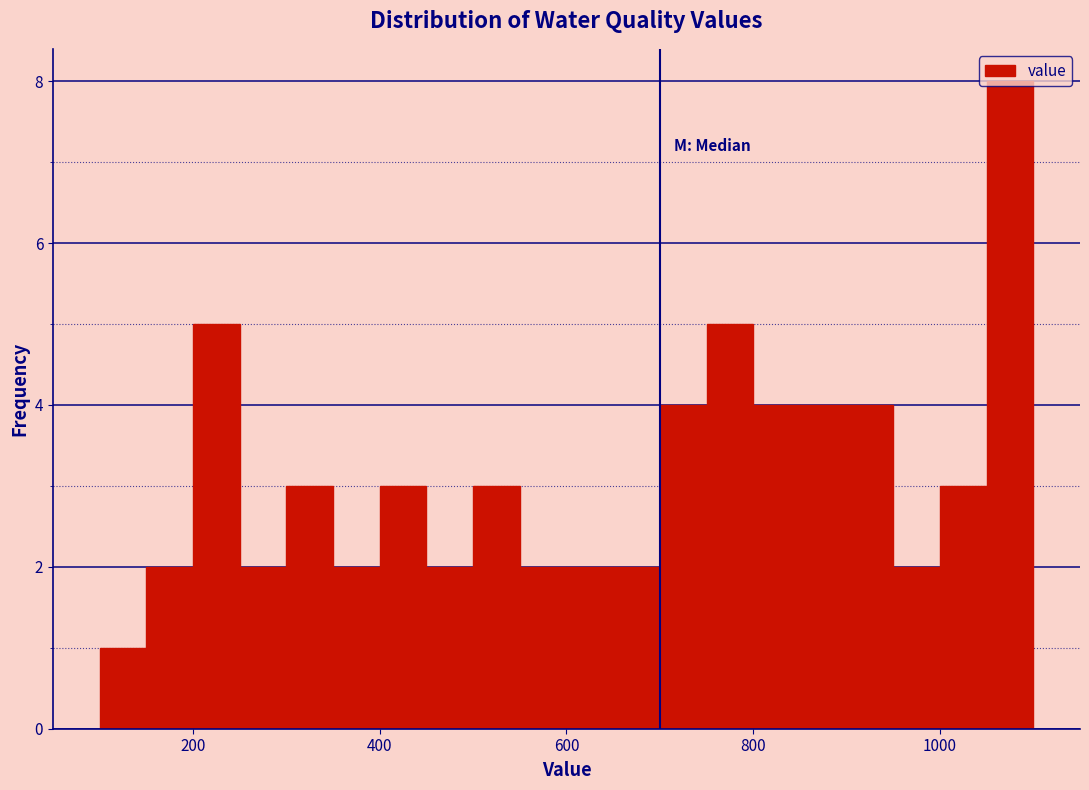

Read against the x-axis, roughly where is the centre of the tallest bar?

1080